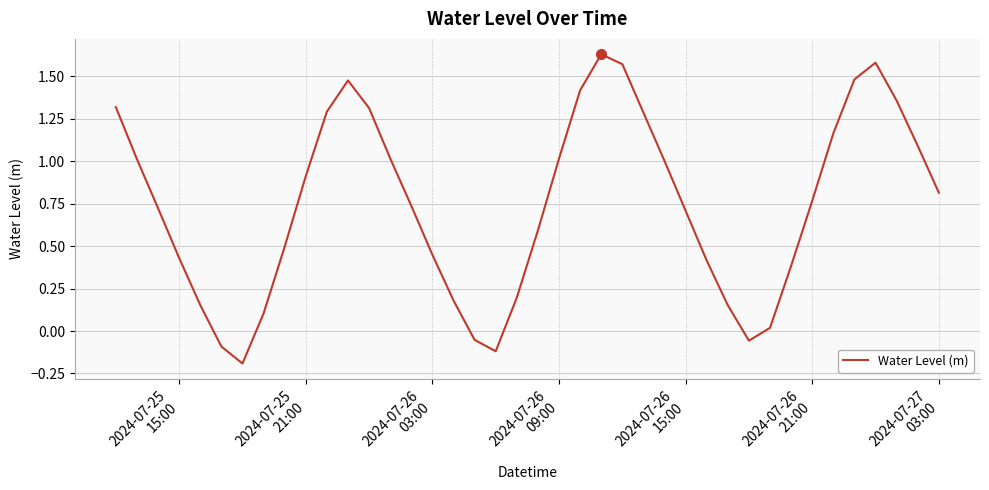

What is the difference between the maximum and minimum values?

1.8